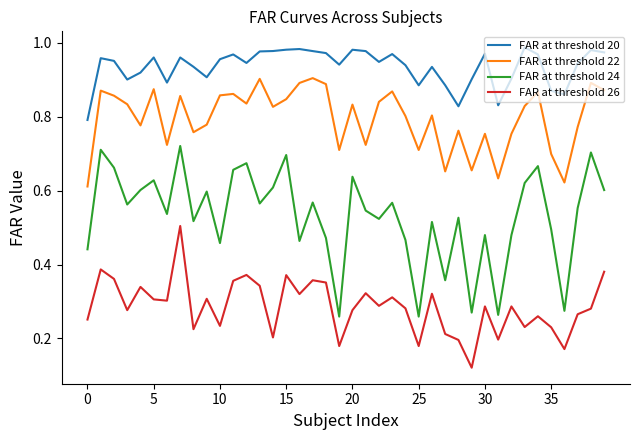

What are all the series names shown in the legend?

FAR at threshold 20, FAR at threshold 22, FAR at threshold 24, FAR at threshold 26